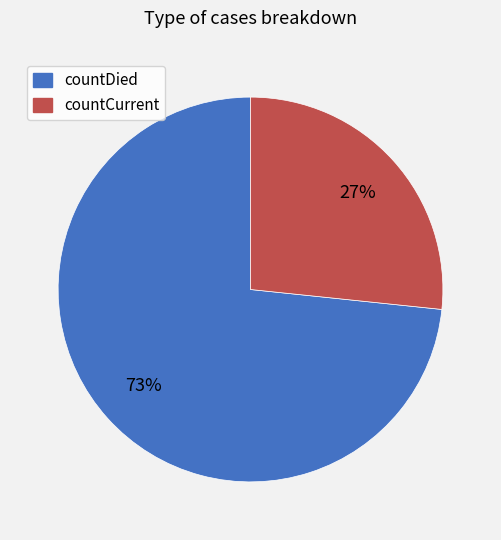

Which category has the smallest portion of the pie?

countCurrent